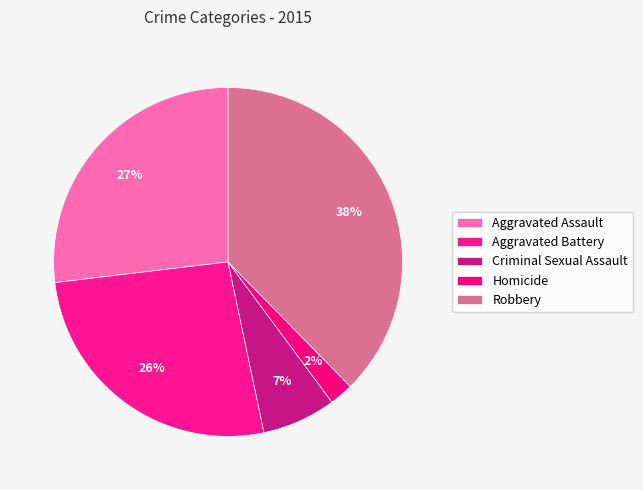

What is the total percentage of Aggravated Assault and Homicide?

29.1%